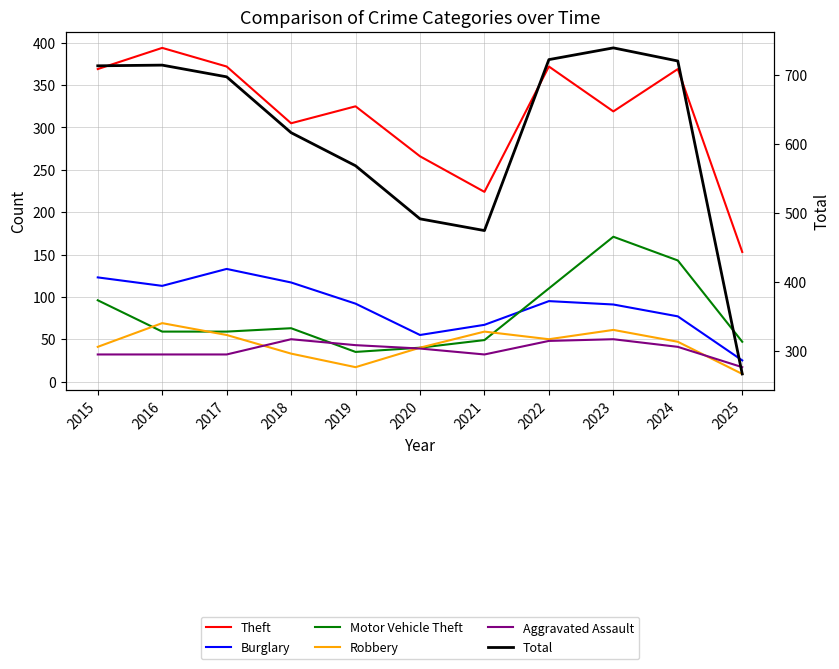

At which category does the chart reach its peak across all series?

2023